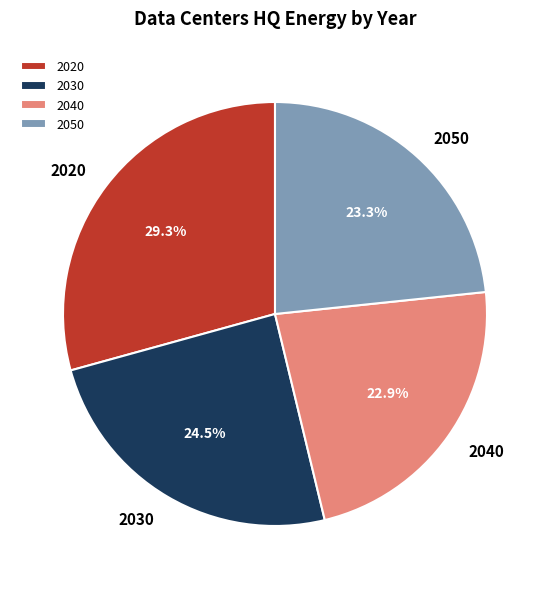

Which category has the biggest portion of the pie?

2020